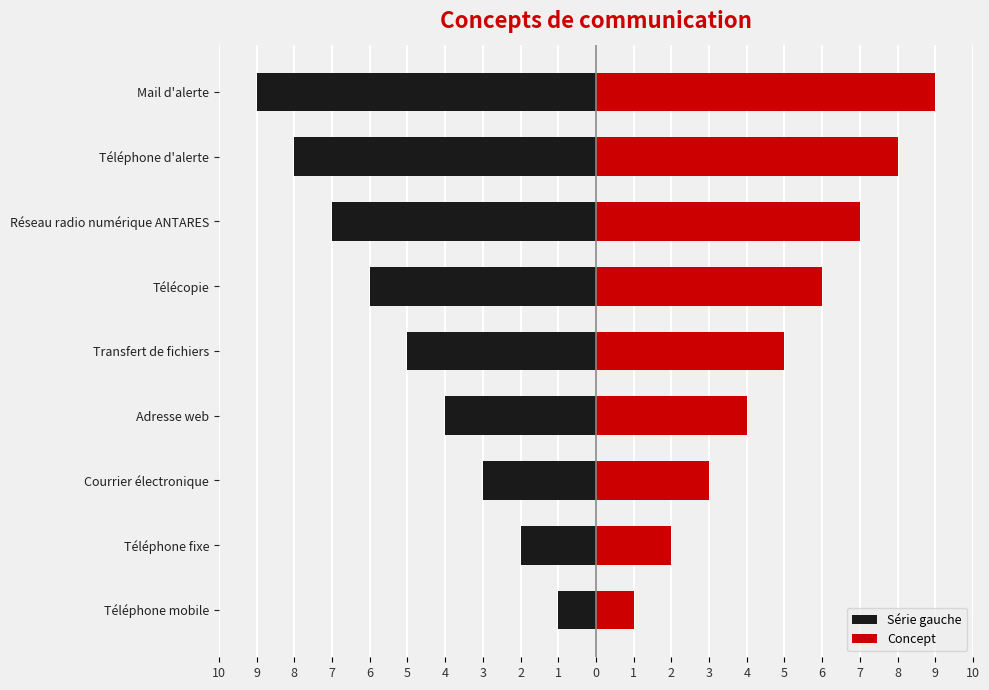

At Mail d'alerte, list the series in order from smallest to largest.

Série gauche, Concept